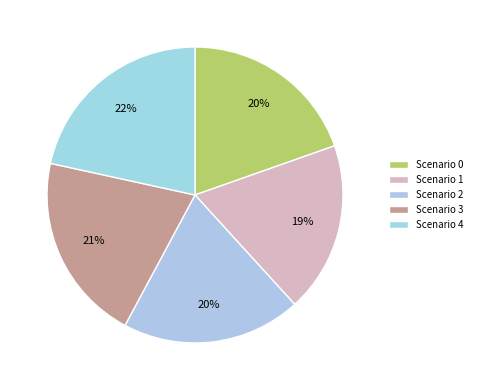

Which has a higher value, Scenario 2 or Scenario 3?

Scenario 3